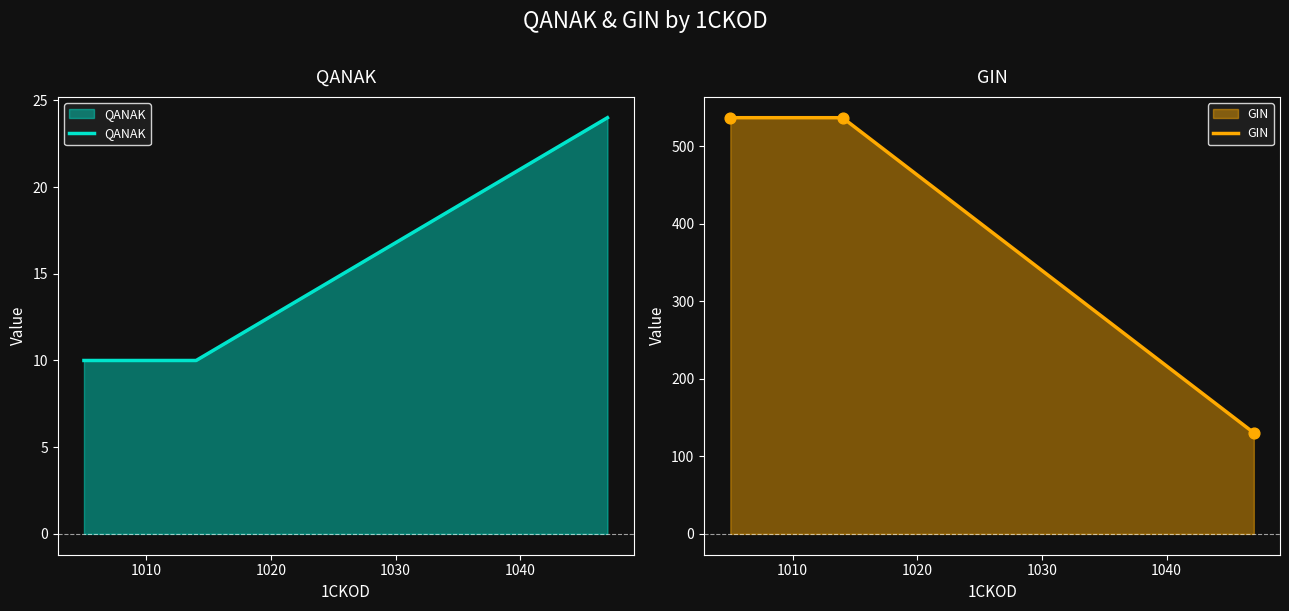

Which series reaches the minimum Y coordinate?

QANAK